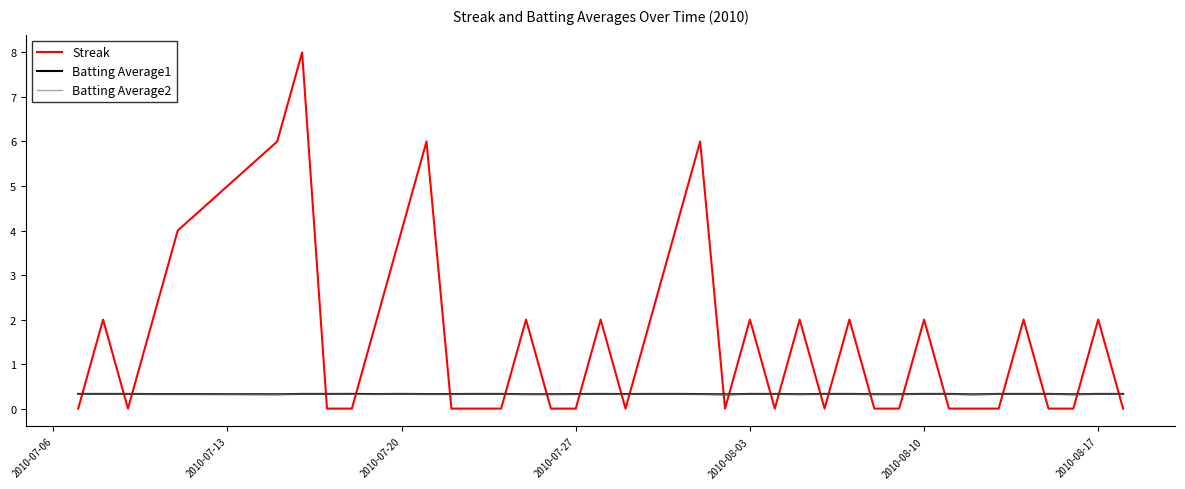

Which series has the widest spread of values?

Streak